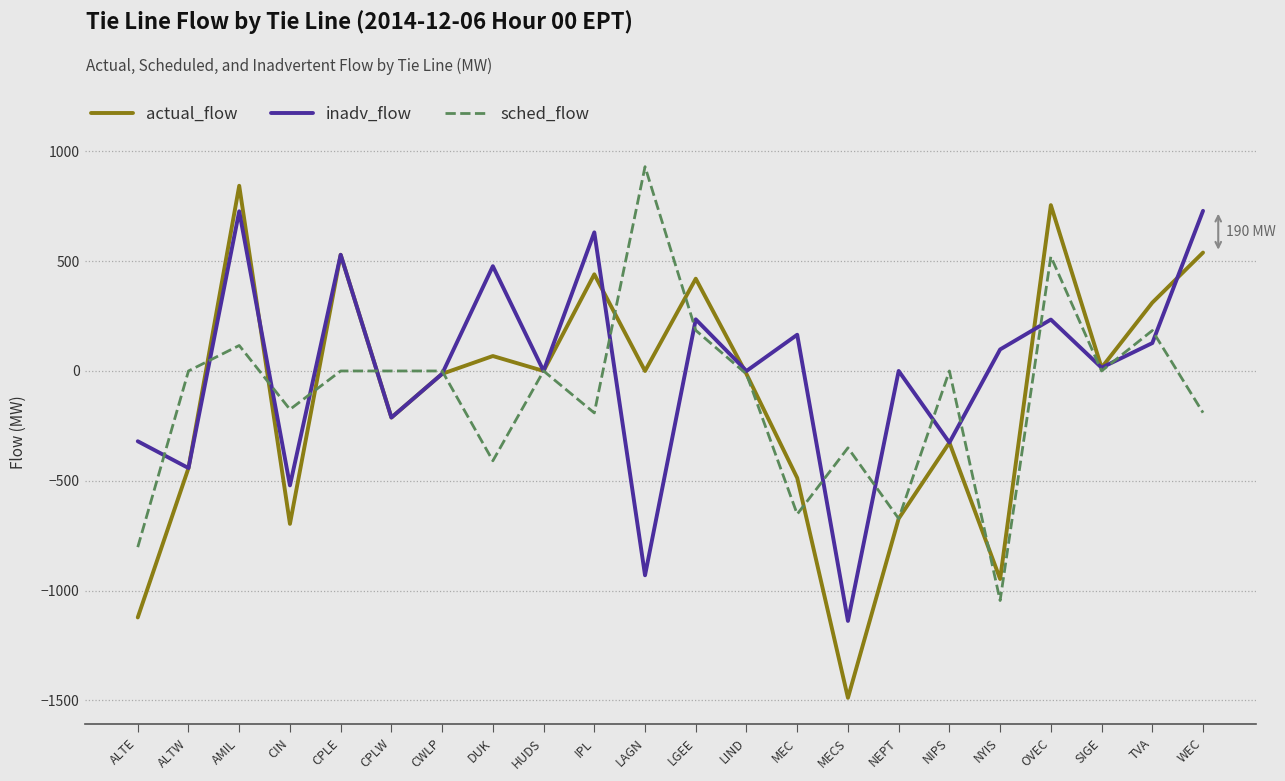

What is the difference between the highest and lowest values at NIPS?

326